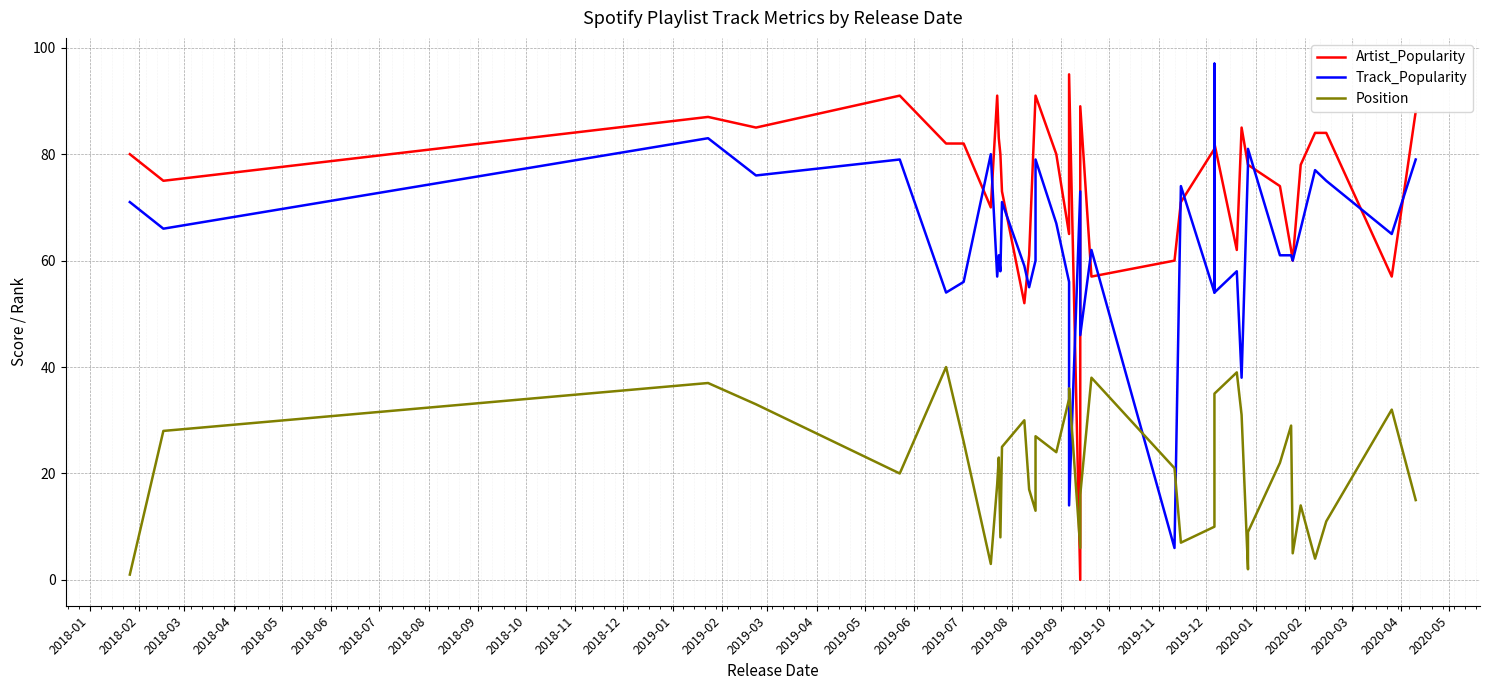

What is the maximum value for Position?

40